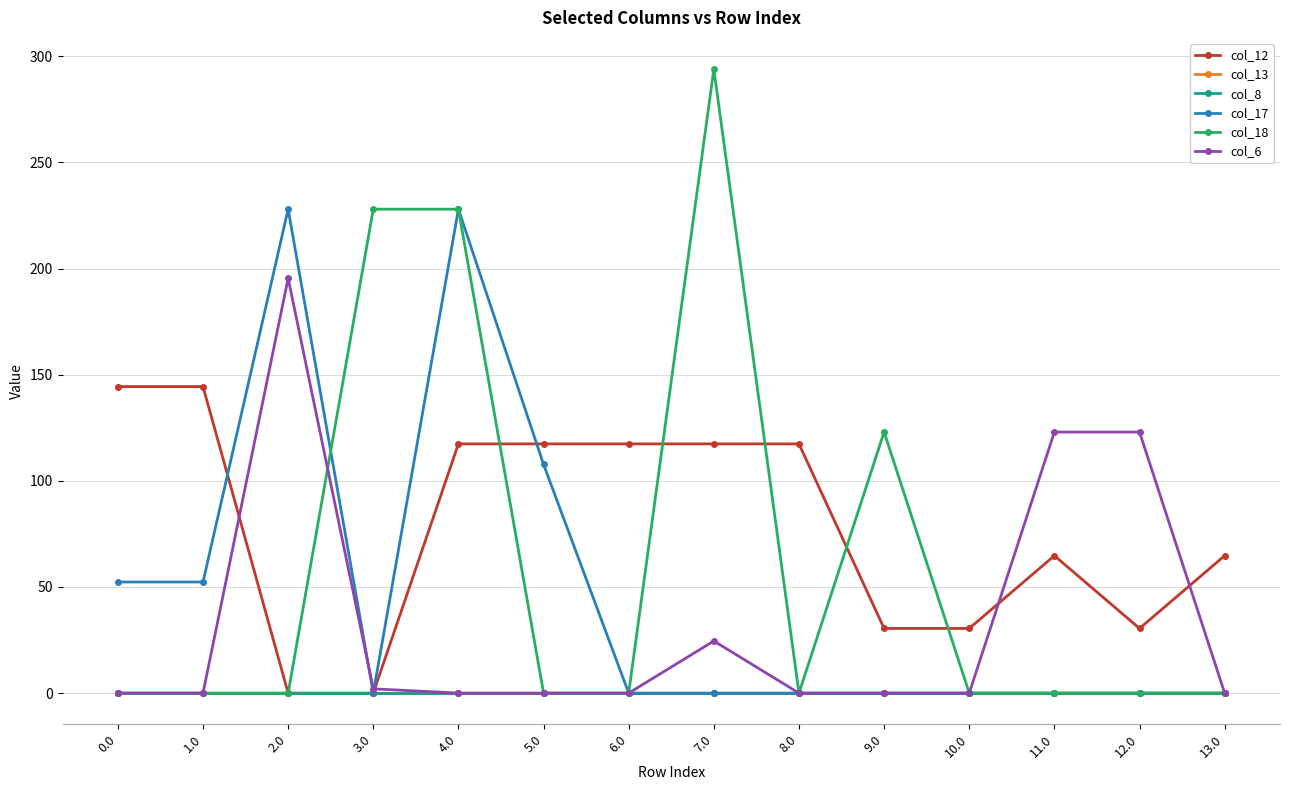

Reading left to right, what are all the values shown in this chart?

col_12: 0.0=144.4	1.0=144.4	2.0=0.0	3.0=0.0	4.0=117.4	5.0=117.4	6.0=117.4	7.0=117.4	8.0=117.4	9.0=30.5	10.0=30.5	11.0=64.7	12.0=30.5	13.0=64.7
col_13: 0.0=0.0	1.0=0.0	2.0=0.0	3.0=0.0	4.0=0.0	5.0=0.0	6.0=0.0	7.0=0.0	8.0=0.0	9.0=0.0	10.0=0.0	11.0=0.0	12.0=0.0	13.0=0.0
col_8: 0.0=0.0	1.0=0.0	2.0=0.0	3.0=0.0	4.0=0.0	5.0=0.0	6.0=0.0	7.0=0.0	8.0=0.0	9.0=0.0	10.0=0.0	11.0=0.0	12.0=0.0	13.0=0.0
col_17: 0.0=52.3	1.0=52.3	2.0=228.0	3.0=0.0	4.0=228.0	5.0=107.8	6.0=0.0	7.0=0.0	8.0=0.0	9.0=0.0	10.0=0.0	11.0=0.0	12.0=0.0	13.0=0.0
col_18: 0.0=0.0	1.0=0.0	2.0=0.0	3.0=228.0	4.0=228.0	5.0=0.0	6.0=0.0	7.0=294.0	8.0=0.0	9.0=123.0	10.0=0.0	11.0=0.0	12.0=0.0	13.0=0.0
col_6: 0.0=0.0	1.0=0.0	2.0=195.5	3.0=2.0	4.0=0.0	5.0=0.0	6.0=0.0	7.0=24.5	8.0=0.0	9.0=0.0	10.0=0.0	11.0=123.0	12.0=123.0	13.0=0.0